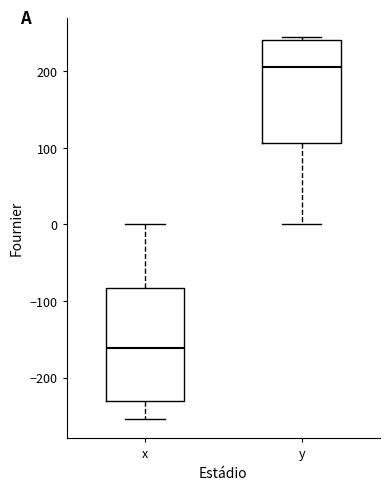

Reading left to right, transcribe this box plot: for each box, give where its median line is, the range the box spans, and where its two whiskers end, as read against the y-axis. The values are not printed on the chart, so give them approximately, as read against the axis.

x: median -160, box -230 to -80, whiskers -250 to 0
y: median 210, box 110 to 240, whiskers 0 to 250